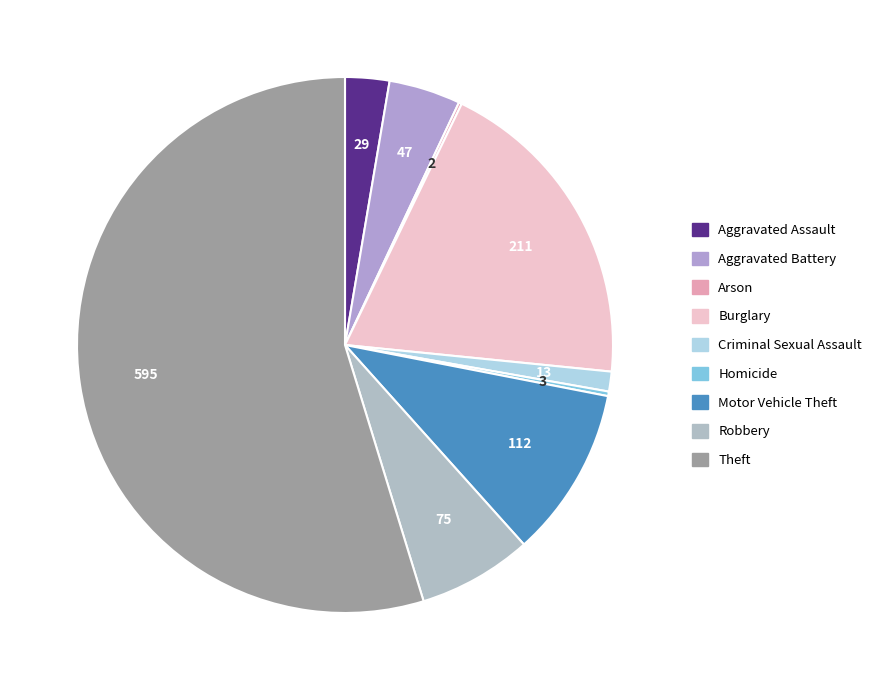

How many slices are in this pie chart?

9